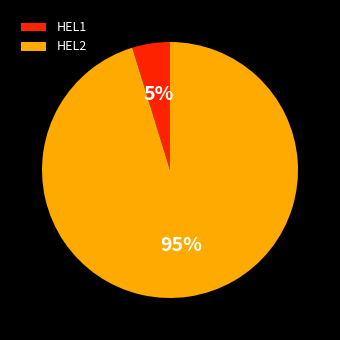

Rank the categories by value from highest to lowest.

HEL2, HEL1